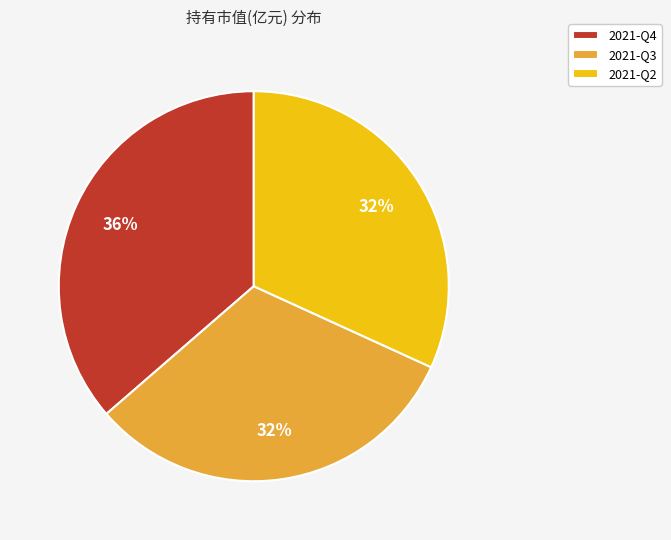

To the nearest percent, what is the combined percentage of 2021-Q3 and 2021-Q4?

68%